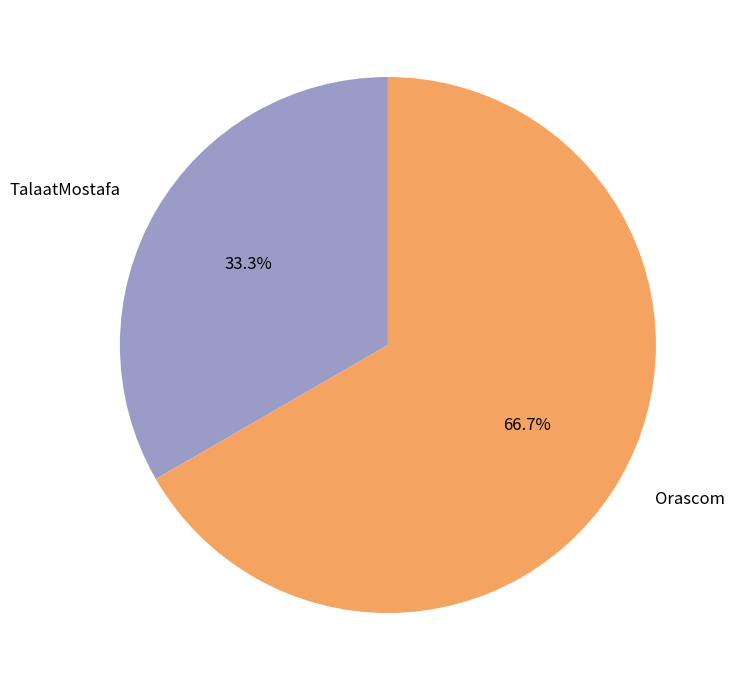

To the nearest percent, what percentage of the pie is Orascom?

67%